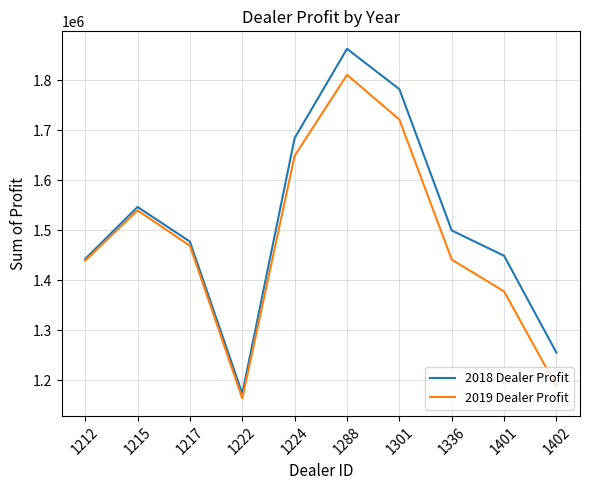

Which series has the largest total across all categories?

2018 Dealer Profit